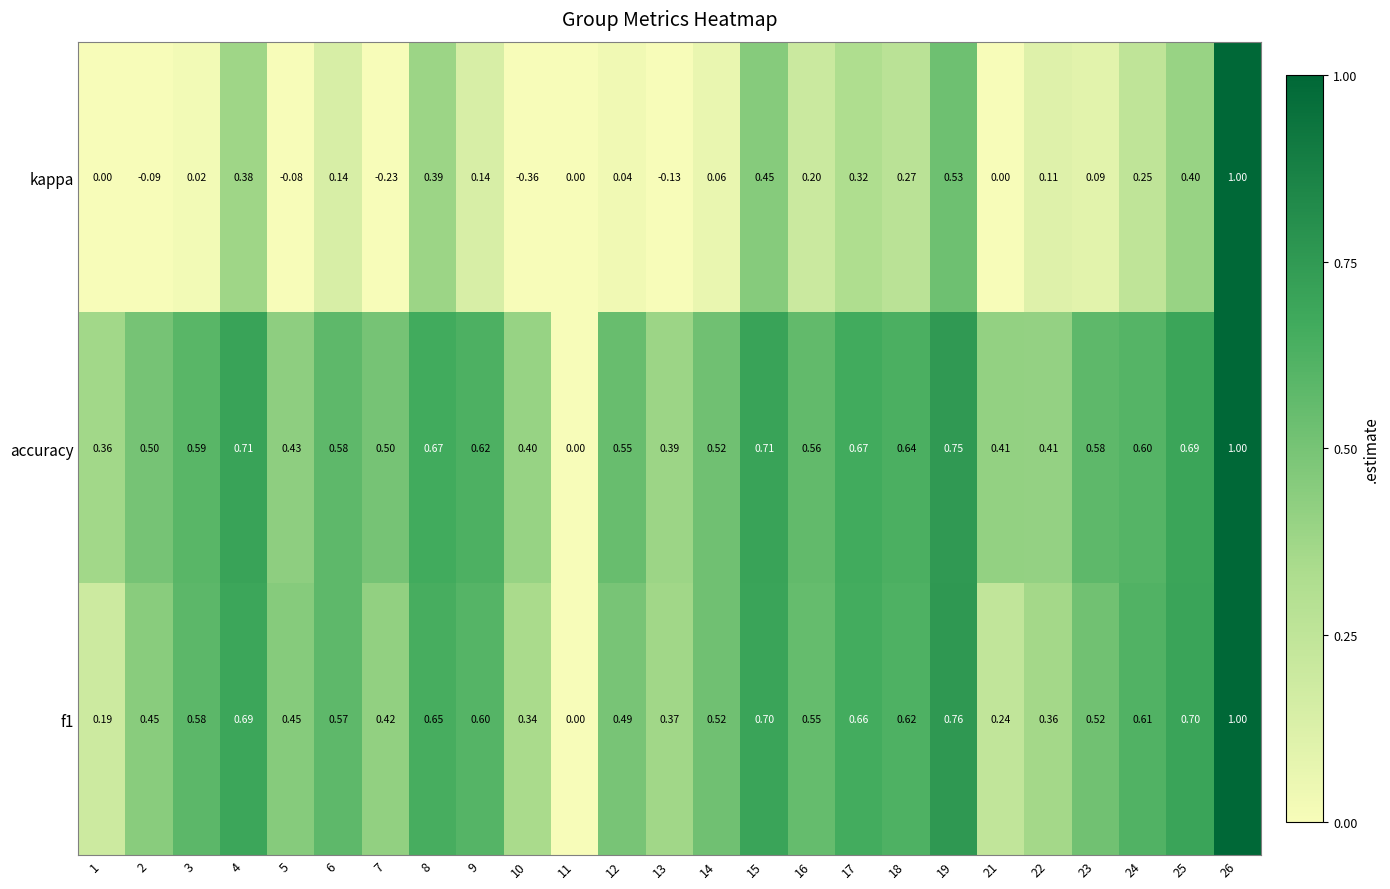

Between 3 and 15, which series saw the biggest shift?

kappa